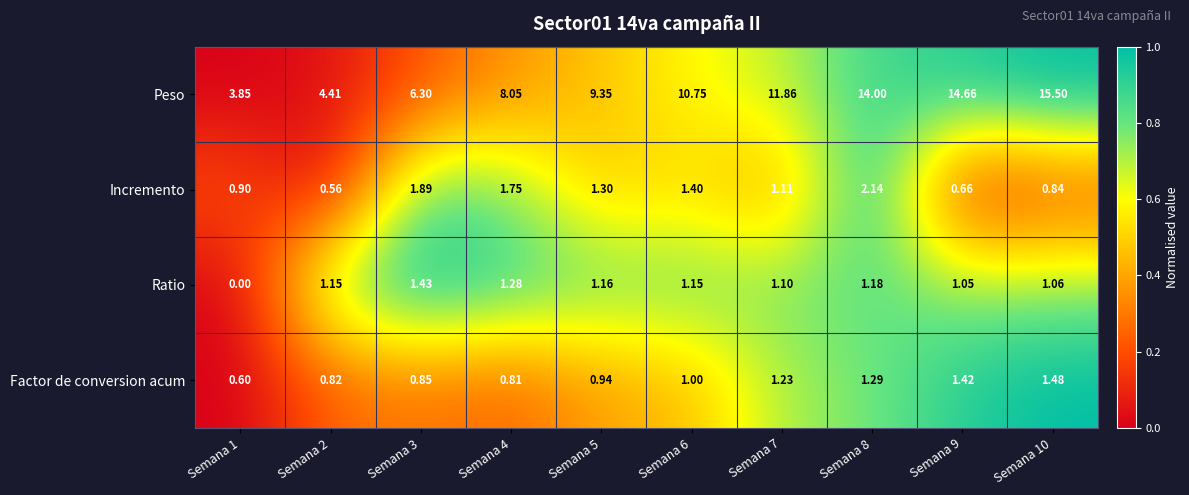

List the series in order of their peak value, lowest first.

Ratio, Factor de conversion acum, Incremento, Peso